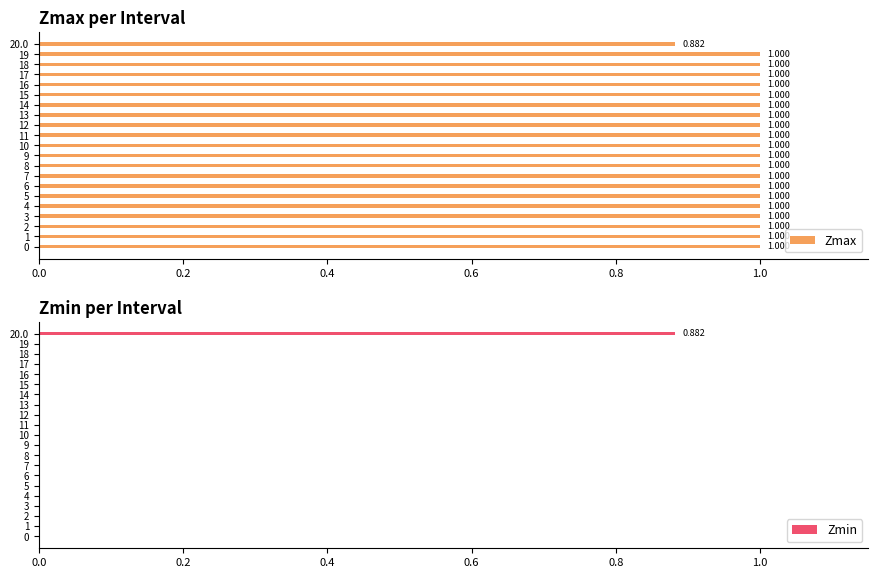

What is the difference between the second highest and minimum values in the Zmax series?

0.1